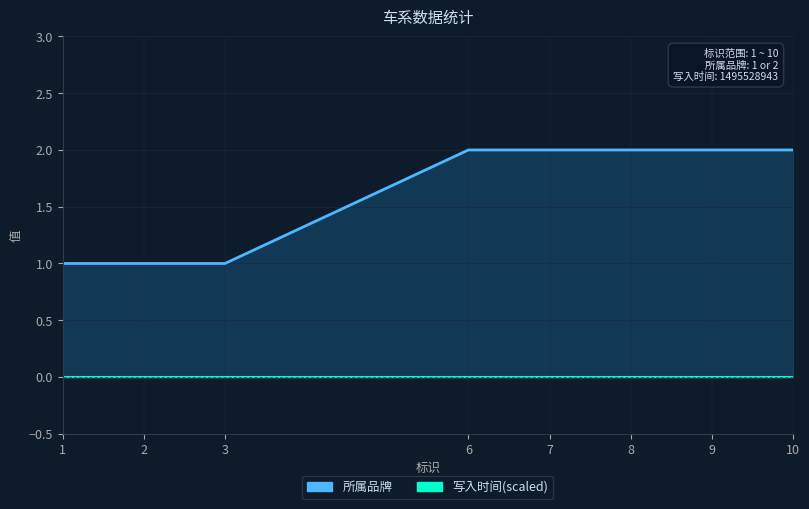

Is it true that the value at 9 is 3?

False